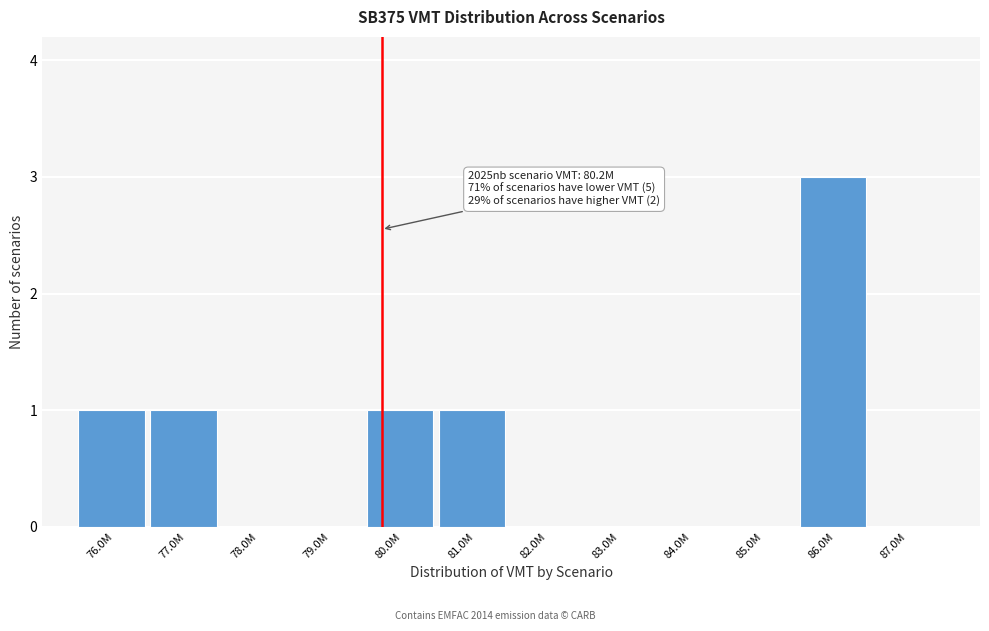

Reading left to right, what are all the values shown in this chart?

76.0M=1	77.0M=1	78.0M=0	79.0M=0	80.0M=1	81.0M=1	82.0M=0	83.0M=0	84.0M=0	85.0M=0	86.0M=3	87.0M=0